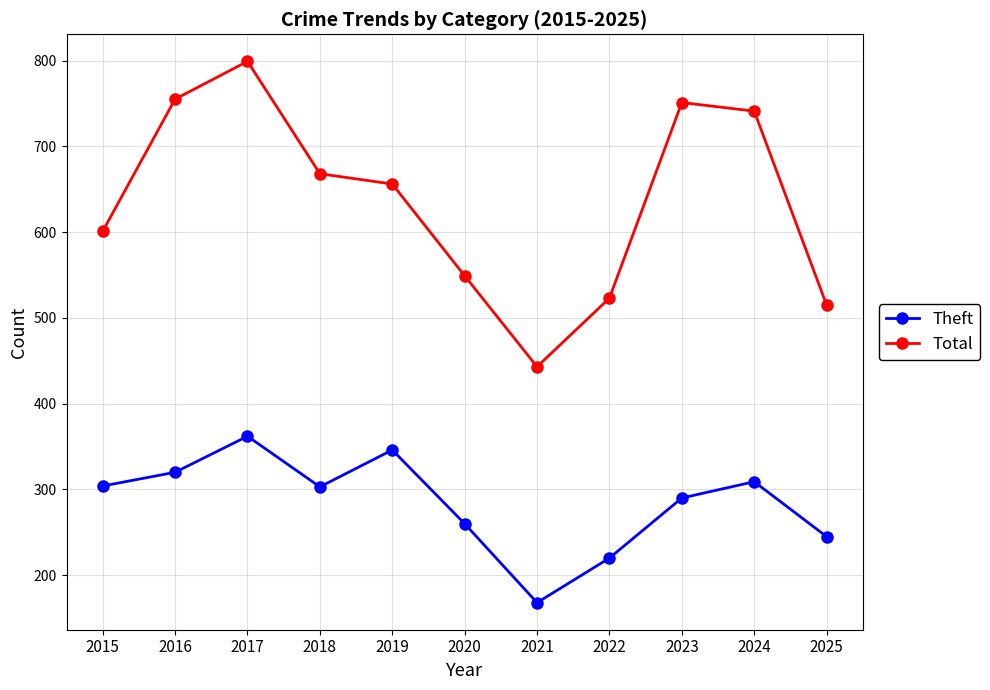

Which series has the largest total across all categories?

Total